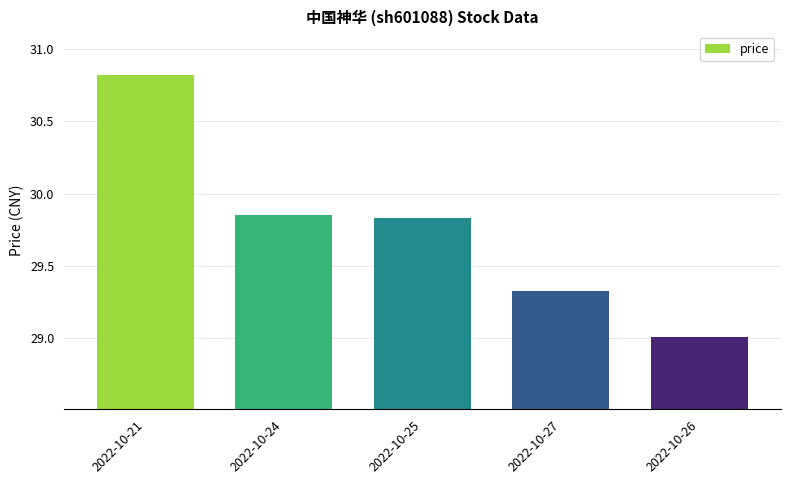

The value at 2022-10-26 is 29.0. True or false?

True